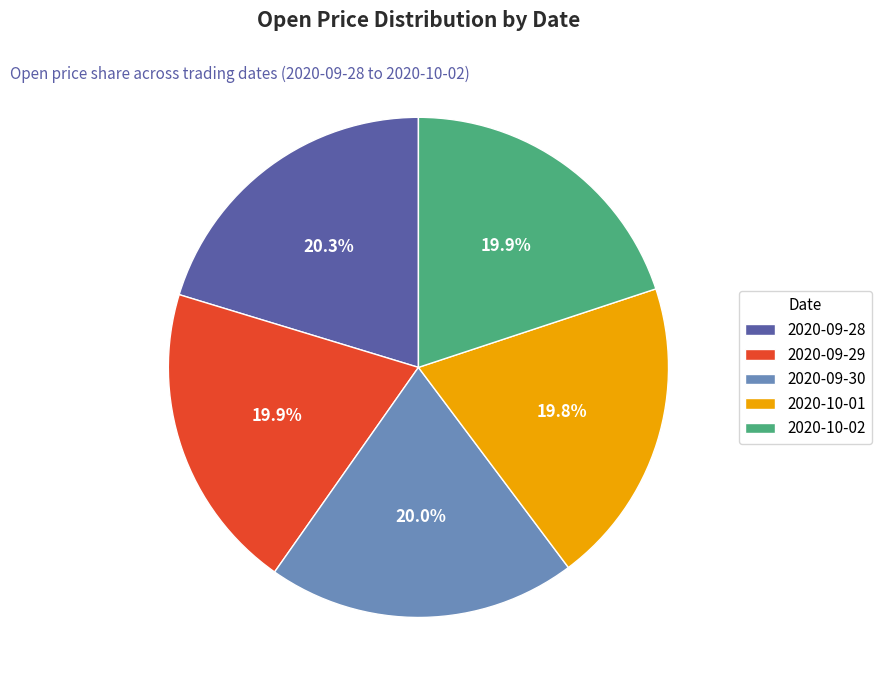

What is the ratio of the value at 2020-09-29 to the value at 2020-10-01?

1.0